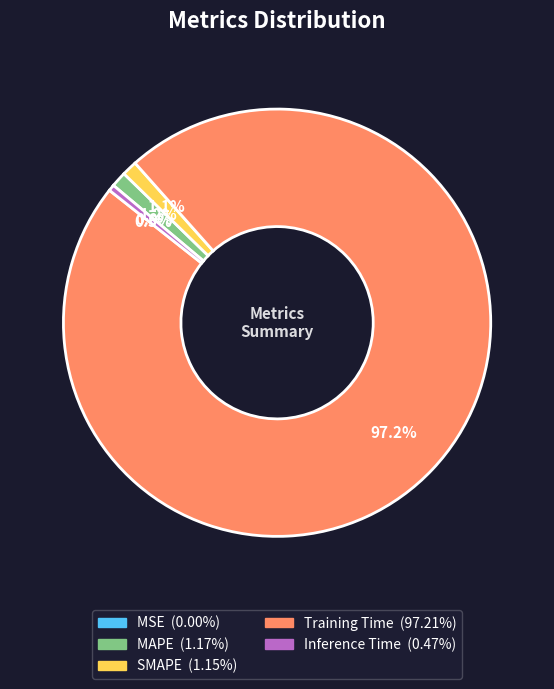

Between Training Time and SMAPE, which is larger?

Training Time